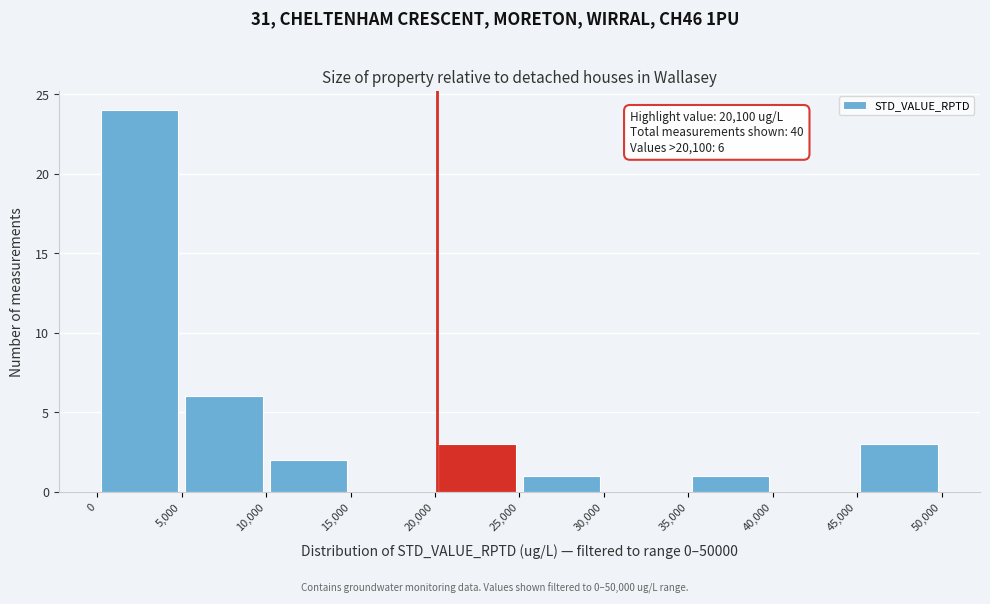

Which range on the x-axis has the tallest bar?

0 to 5,000